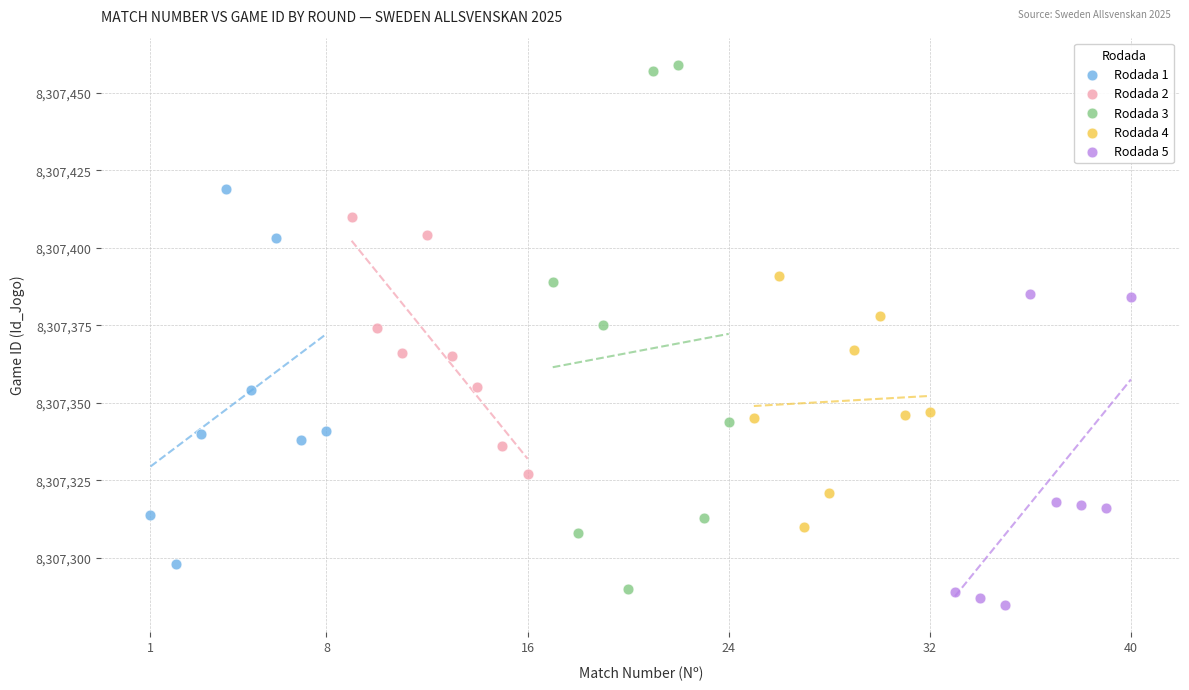

Which series has the largest Y range (max minus min)?

Rodada 3